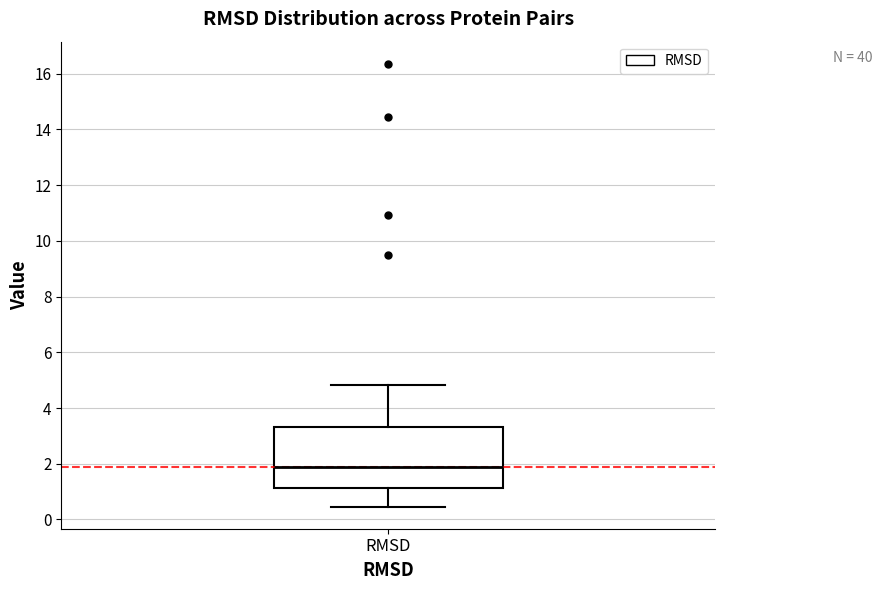

Read this box plot against the y-axis: the position of the median line, the range covered by the box, and the ends of both whiskers. The values are not printed on the chart, so give them approximately, as read against the axis.

median 1.8, box 1.2 to 3.4, whiskers 0.4 to 4.8